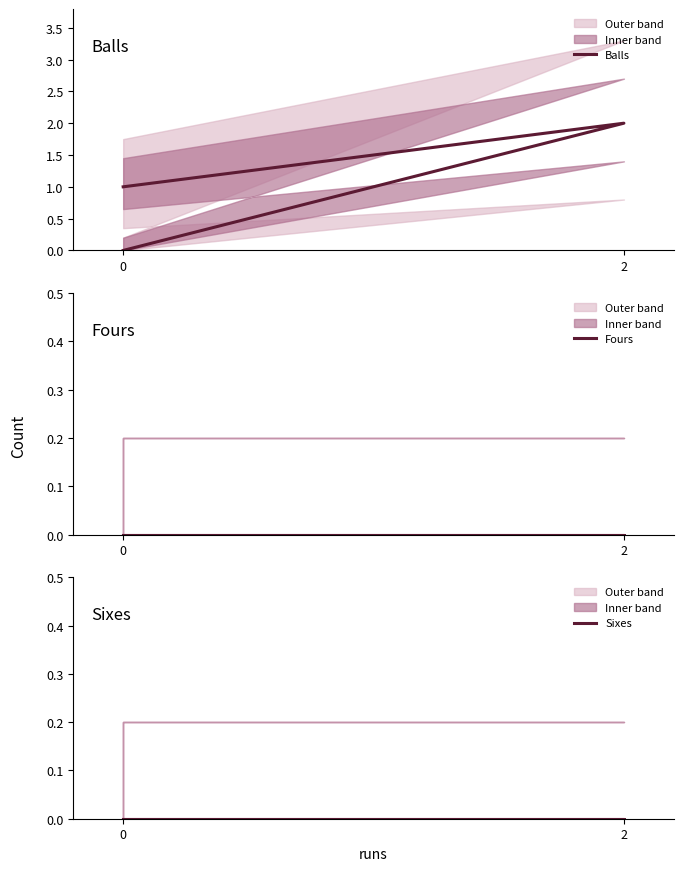

Reading right to left, transcribe all the data shown in this chart.

Balls: 1	2	0
Fours: 0	0	0
Sixes: 0	0	0